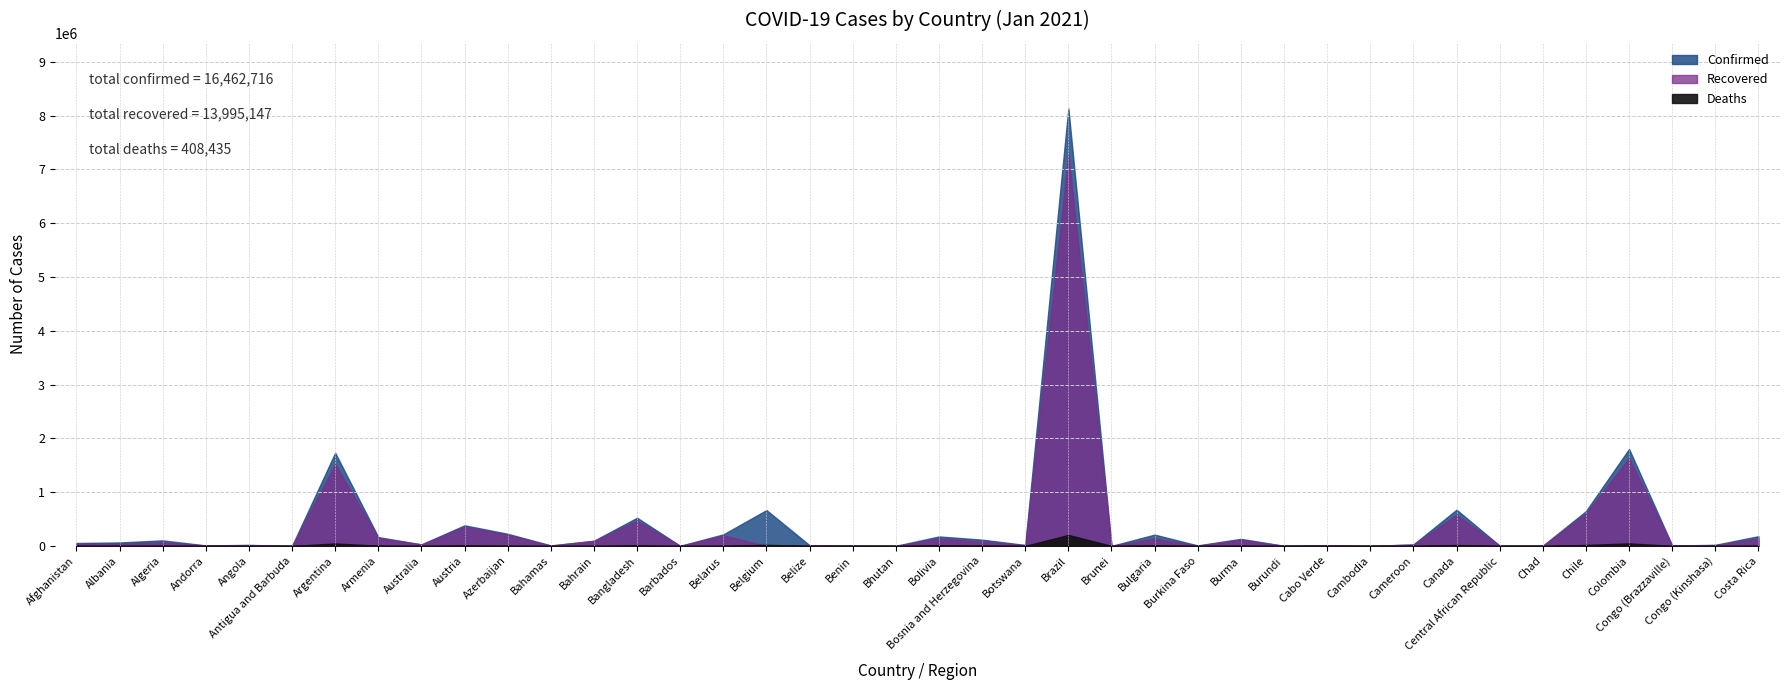

At Argentina, list the series in order from largest to smallest.

Confirmed, Recovered, Deaths